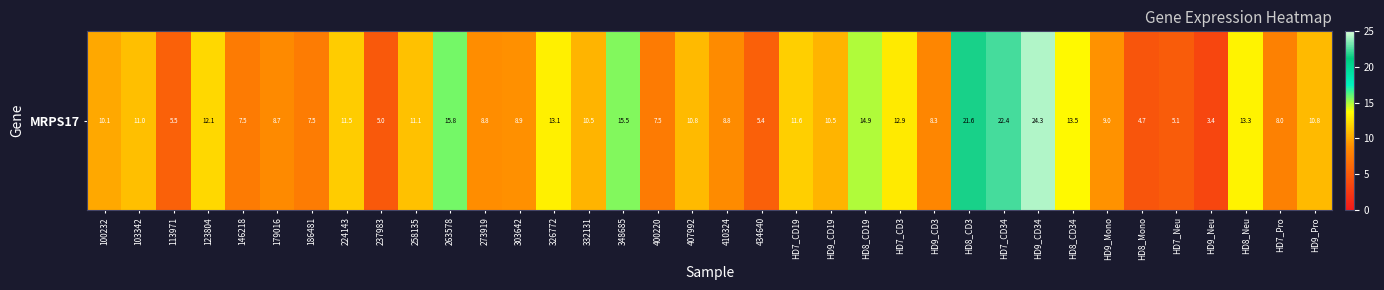

List the labels in order of value, smallest first.

HD9_Neu, HD8_Mono, 237983, HD7_Neu, 434640, 113971, 146218, 400220, 186481, HD7_Pro, HD9_CD3, 179016, 410324, 273919, 303642, HD9_Mono, 100232, 332131, HD9_CD19, HD9_Pro, 407992, 103342, 258135, 224143, HD7_CD19, 123804, HD7_CD3, 326772, HD8_Neu, HD8_CD34, HD8_CD19, 348685, 263578, HD8_CD3, HD7_CD34, HD9_CD34